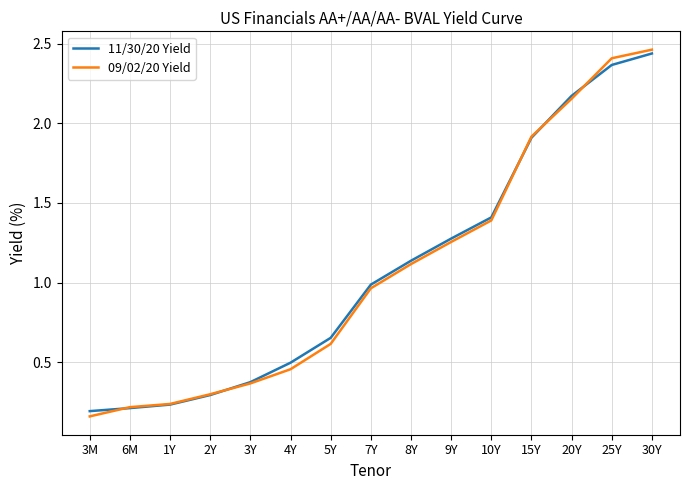

What position from the right is 30Y?

1